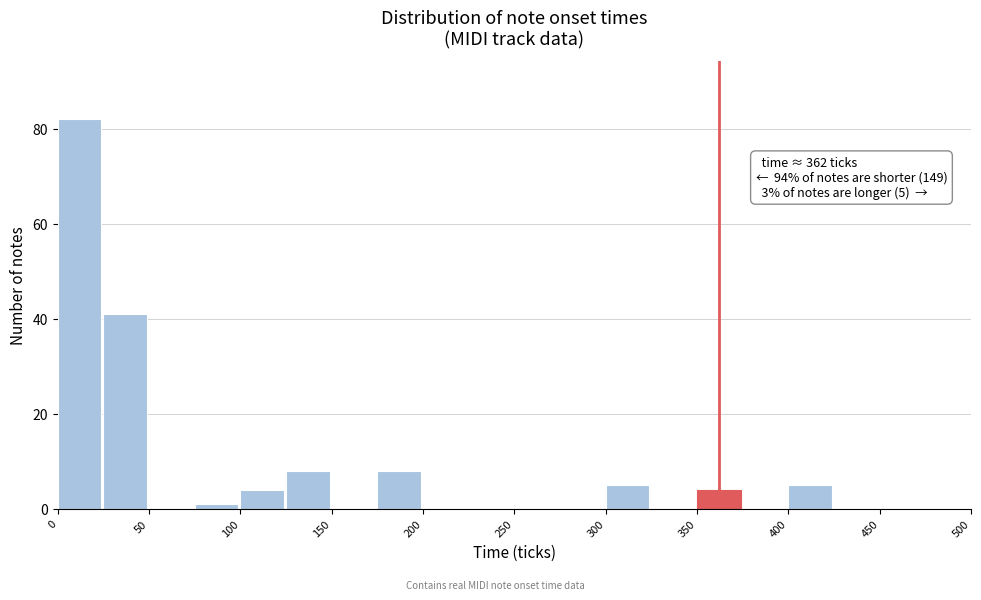

Which range on the x-axis has the tallest bar?

0 to 25